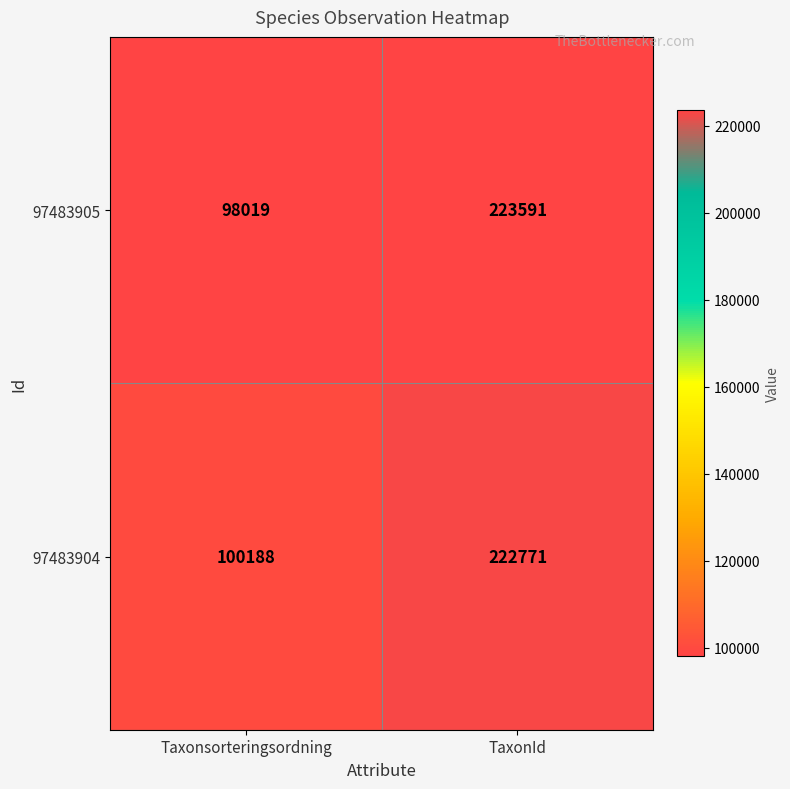

Which label corresponds to the largest value in the chart?

TaxonId